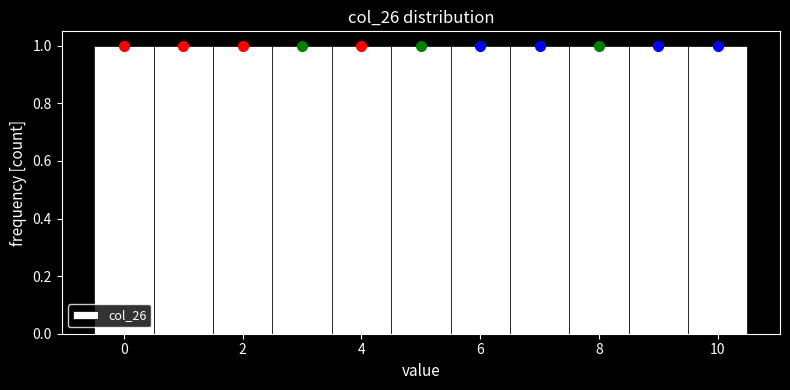

Reading left to right, list every bar in this chart as the range it spans on the x-axis followed by its height. Neither the bar edges nor the heights are printed on the chart, so give them approximately, as read against the axes.

-0.5 to 0.5: 1
0.5 to 1.5: 1
1.5 to 2.5: 1
2.5 to 3.5: 1
3.5 to 4.5: 1
4.5 to 5.5: 1
5.5 to 6.5: 1
6.5 to 7.5: 1
7.5 to 8.5: 1
8.5 to 9.5: 1
9.5 to 10.5: 1